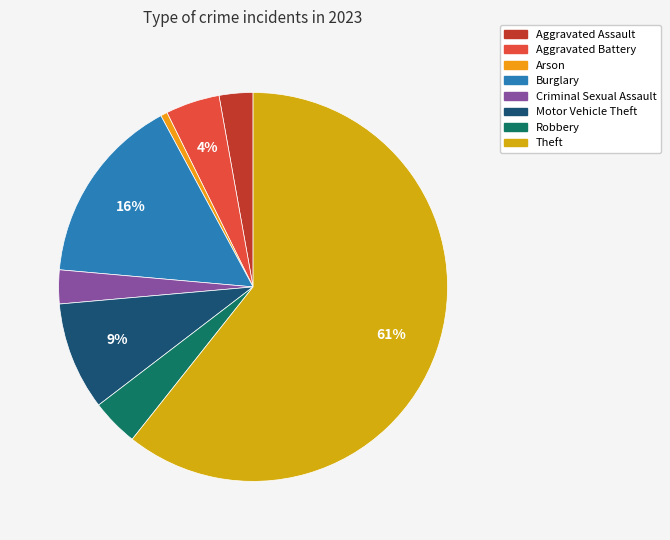

Which category accounts for the majority?

Theft